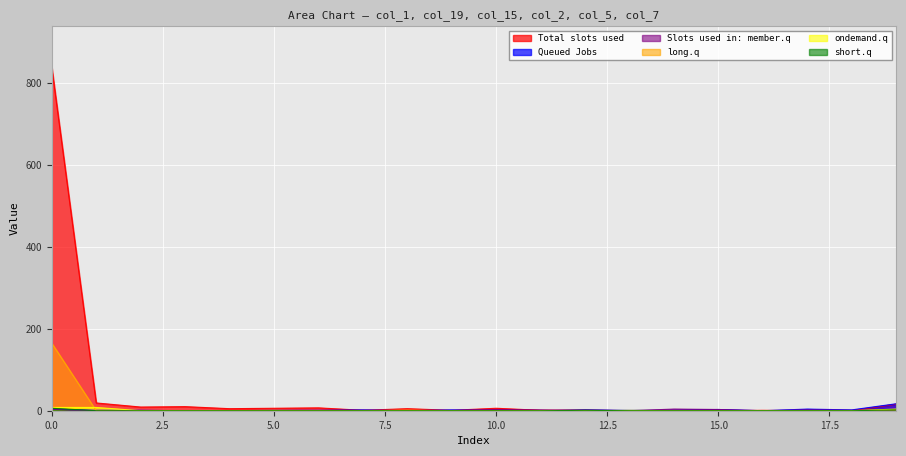

True or false: col_5 and col_1 intersect in this chart.

True